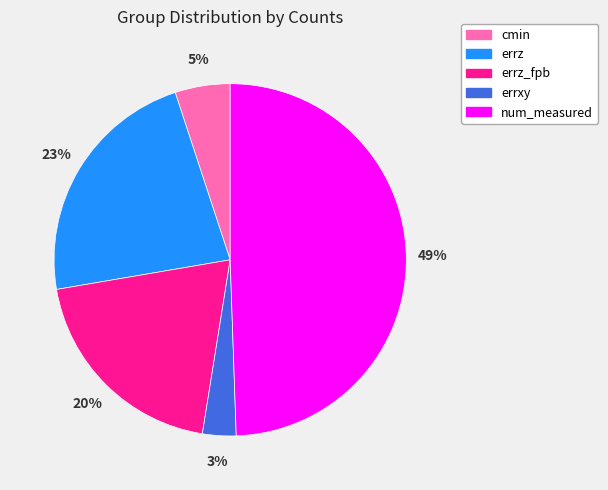

To the nearest percent, what is the difference between the errxy and errz_fpb slice percentages?

17%